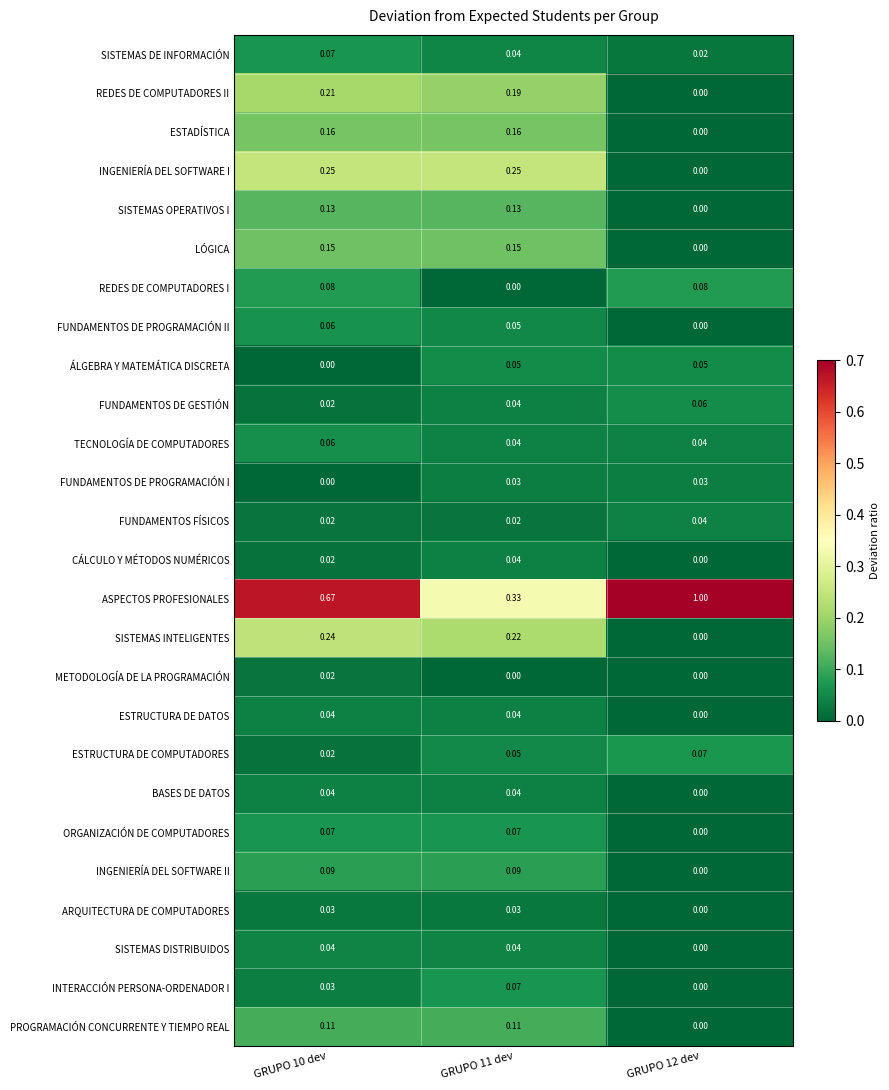

Which series has the widest spread of values?

ASPECTOS PROFESIONALES